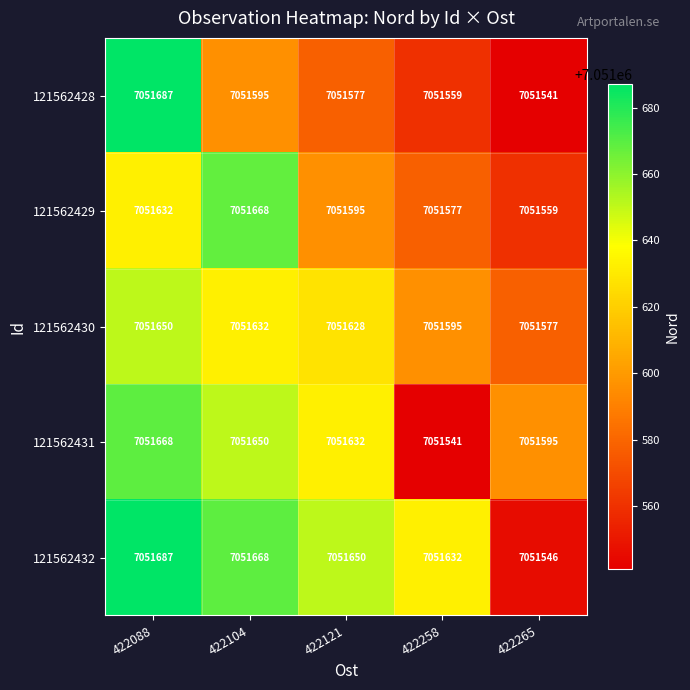

Which category has the lowest value in the 121562429 series?

422265